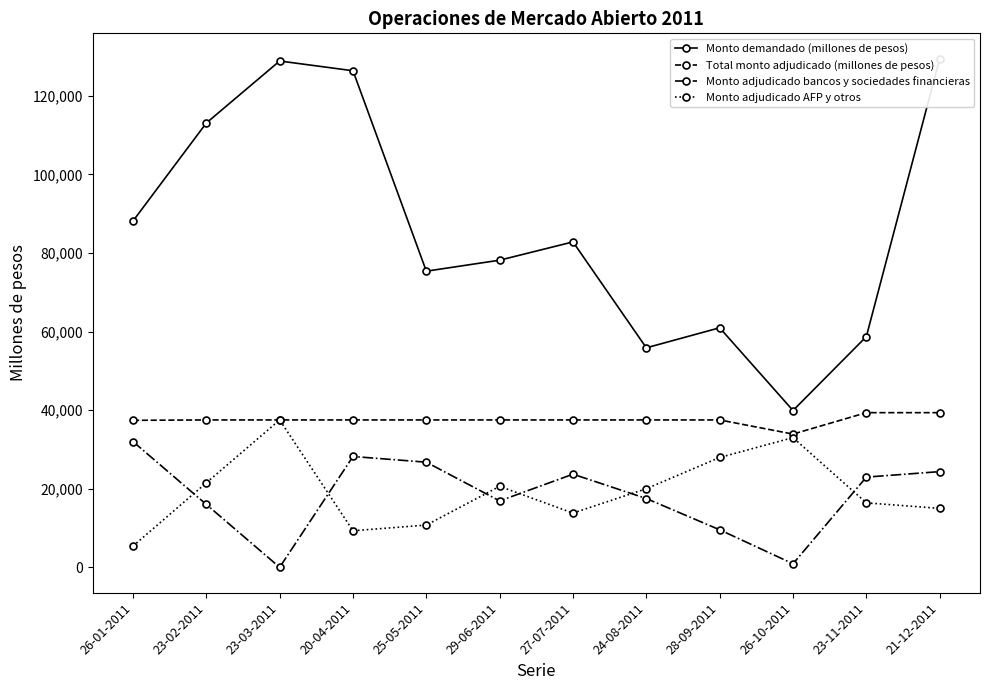

What is the label of the 6th point from the left?

29-06-2011